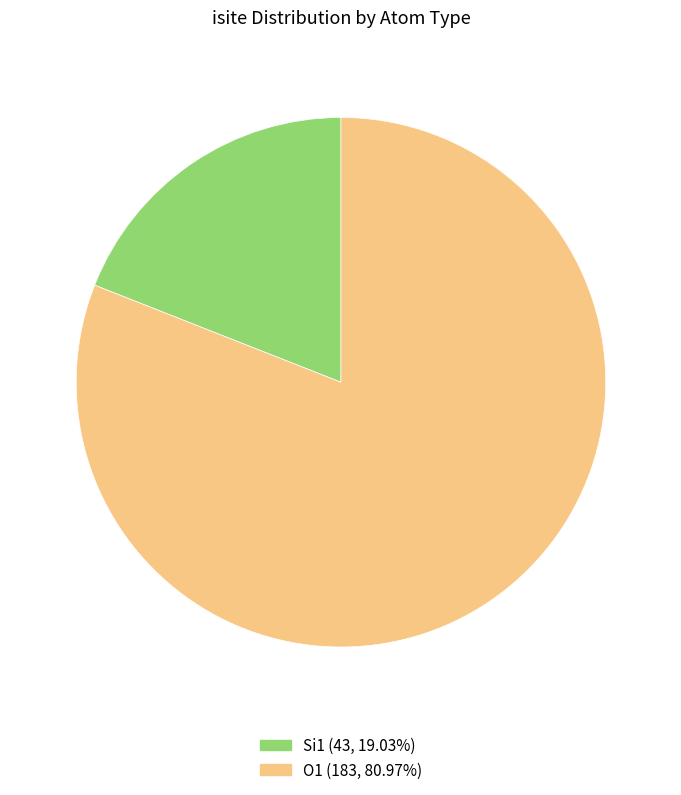

Is there a majority slice in this chart?

Yes